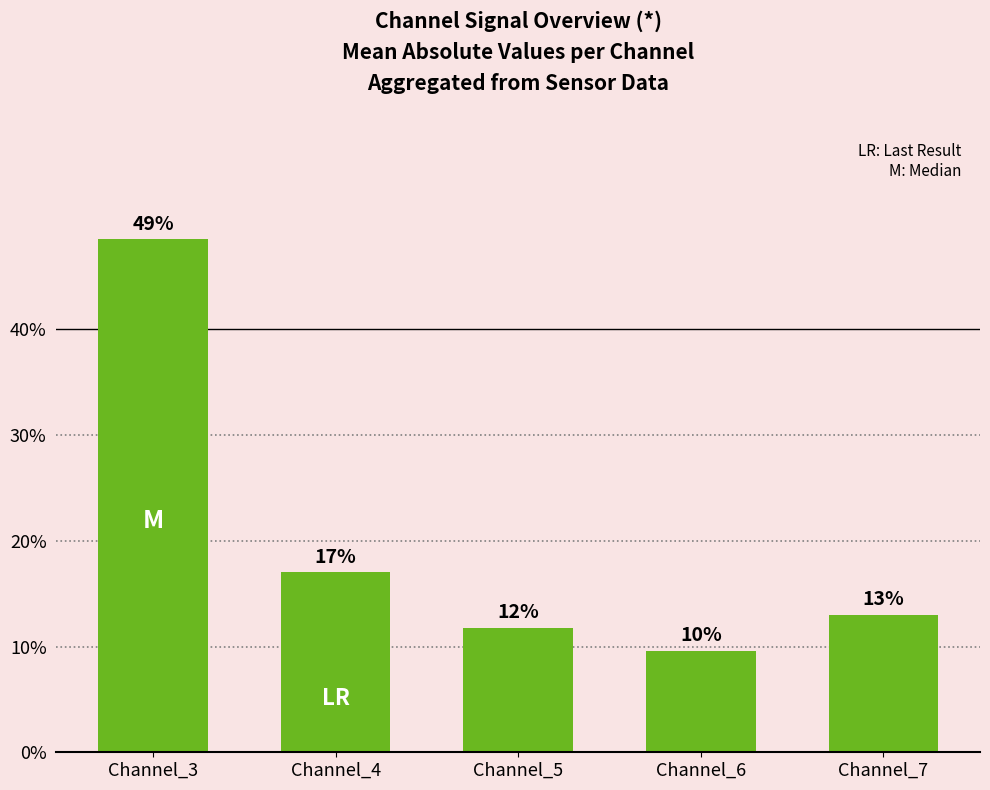

True or false: the data shows 0.2 at Channel_3.

False